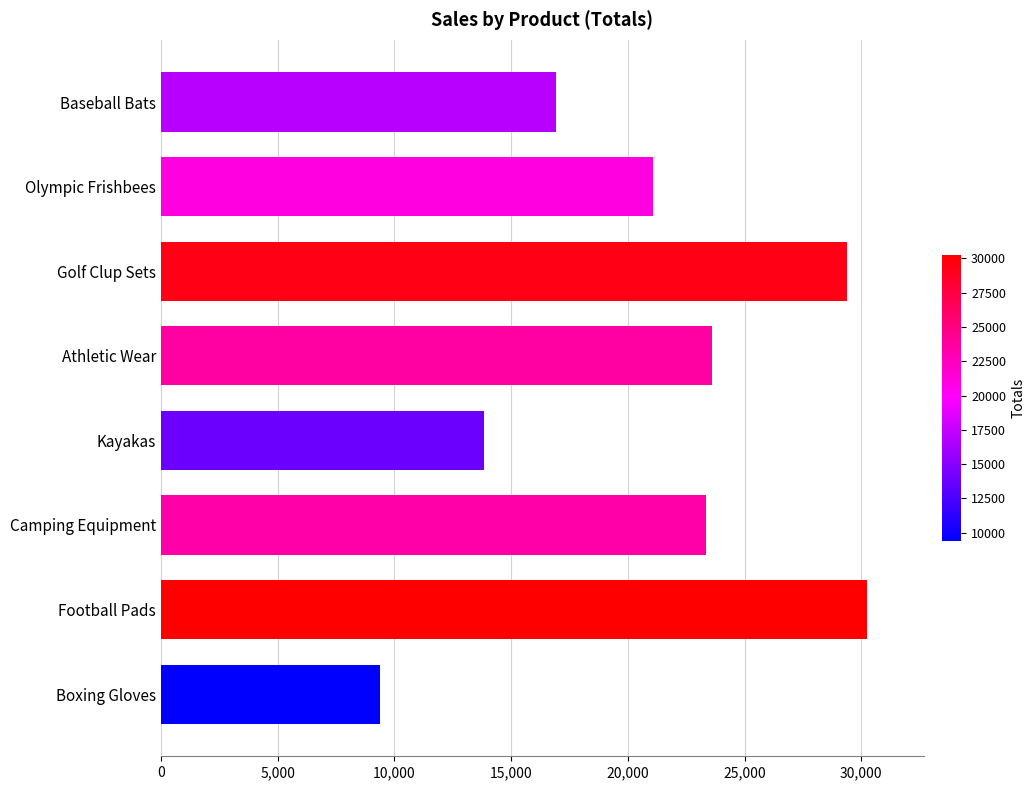

Are the bars horizontal?

Yes